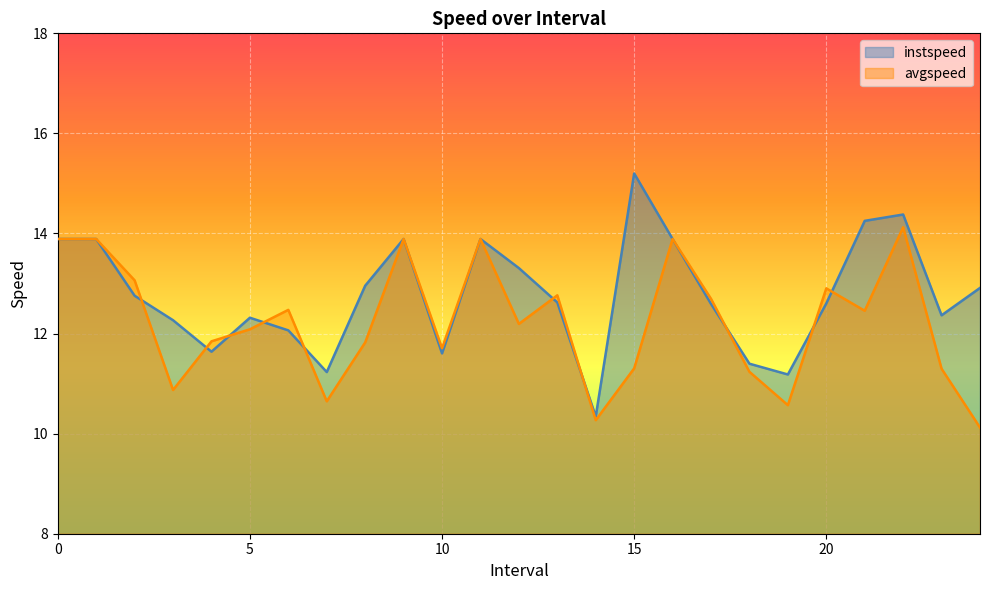

At which category does avgspeed reach its first local valley?

3